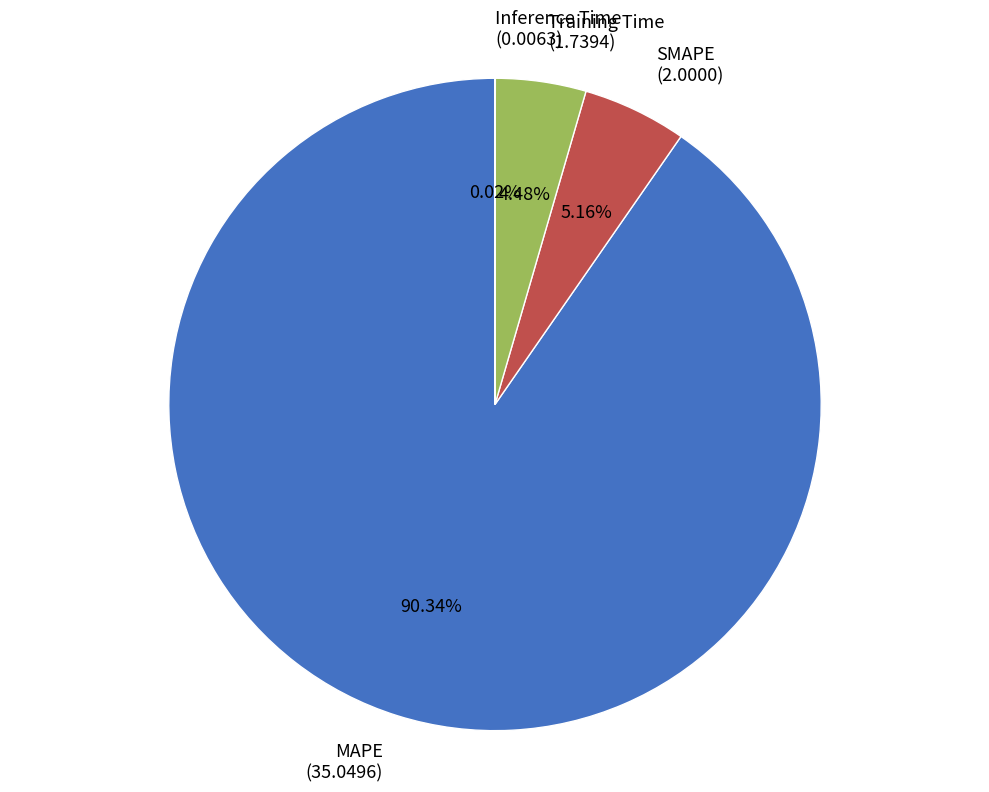

Do SMAPE (2.0000) and MAPE (35.0496) together represent more than half of the pie?

Yes